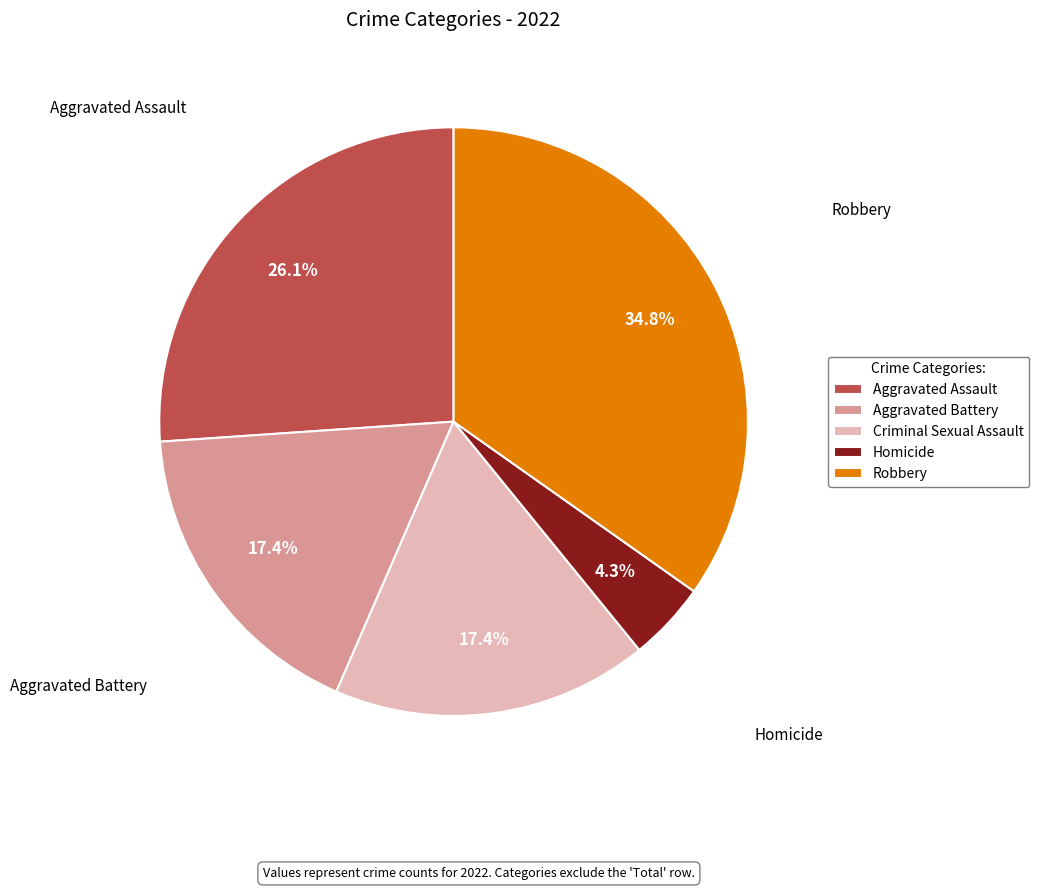

Does any single category account for the majority?

No